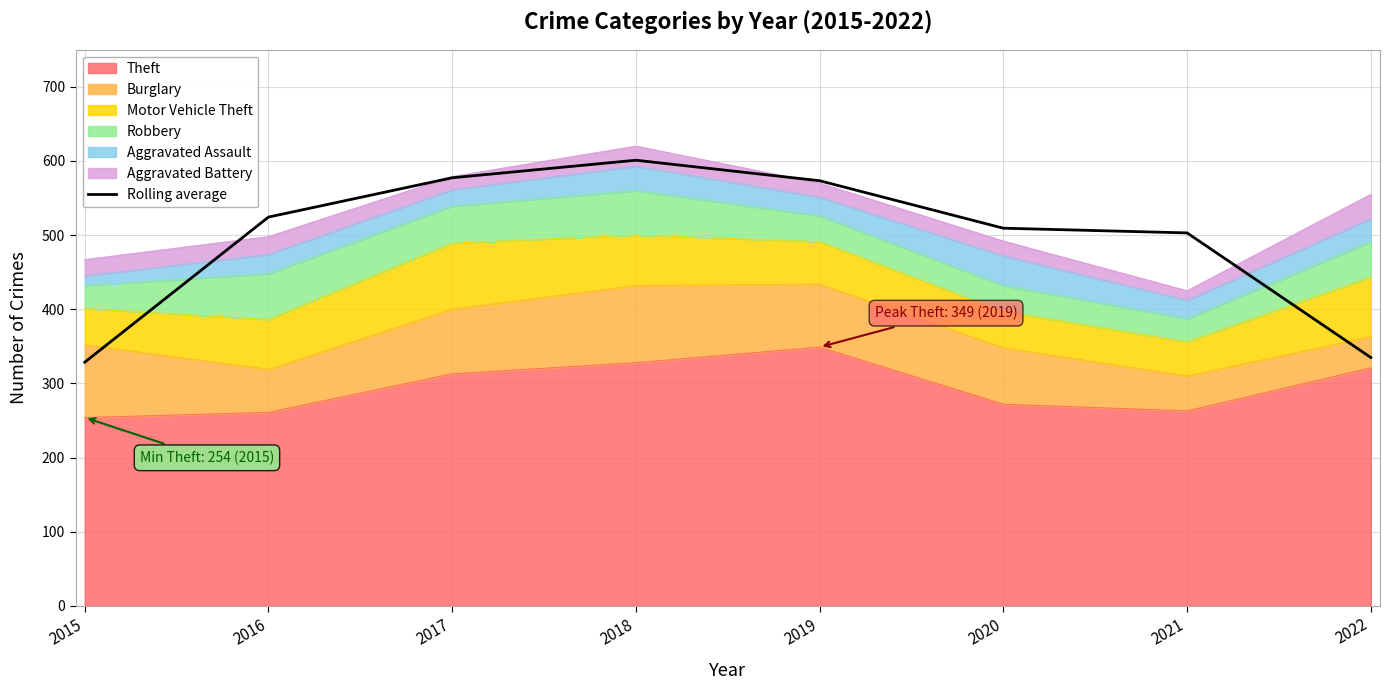

Which label corresponds to the largest value in the chart?

2018